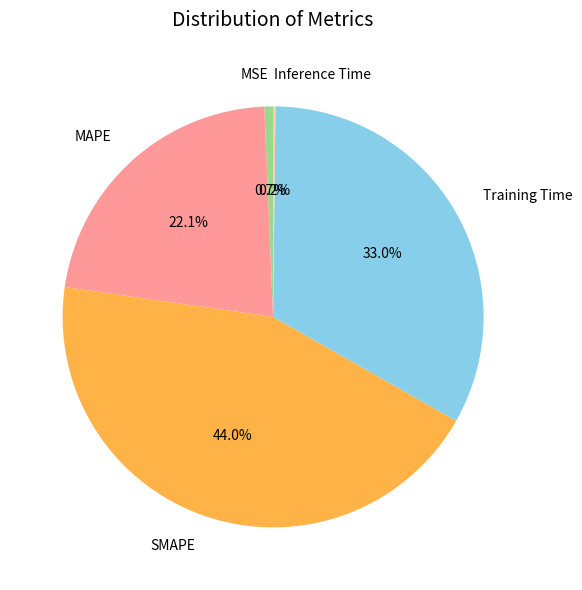

Do MAPE and MSE together represent more than half of the pie?

No